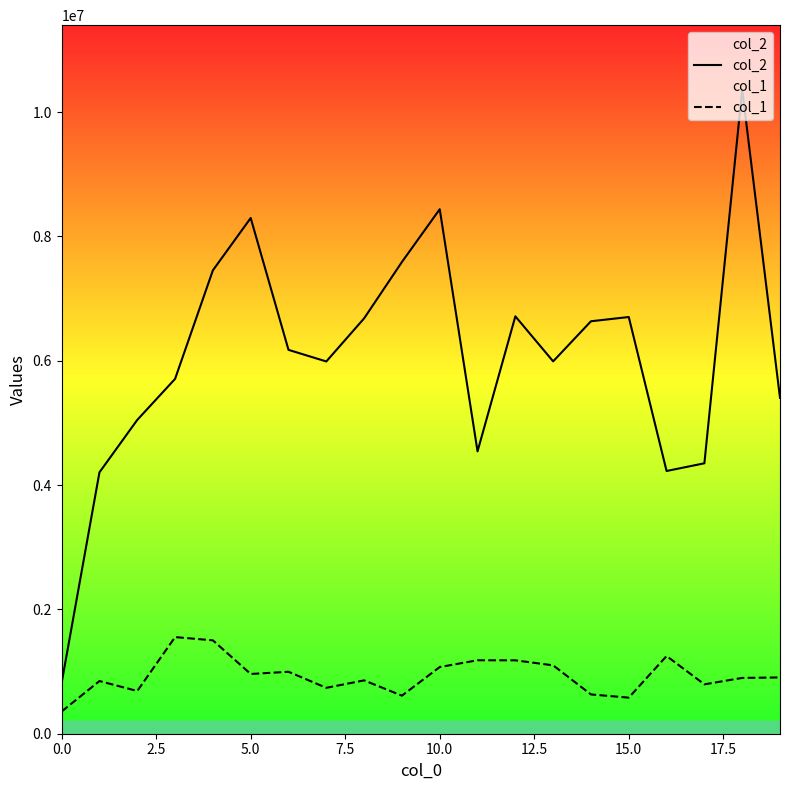

Where is the first local maximum for col_2?

5.0